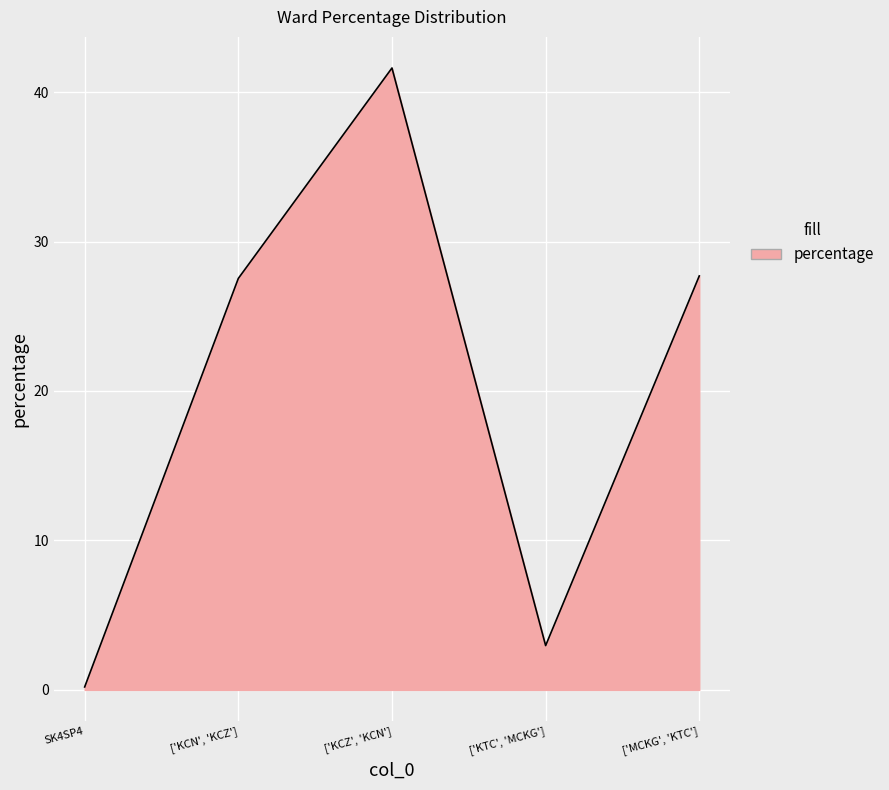

At which category does the chart reach its minimum across all series?

SK4SP4